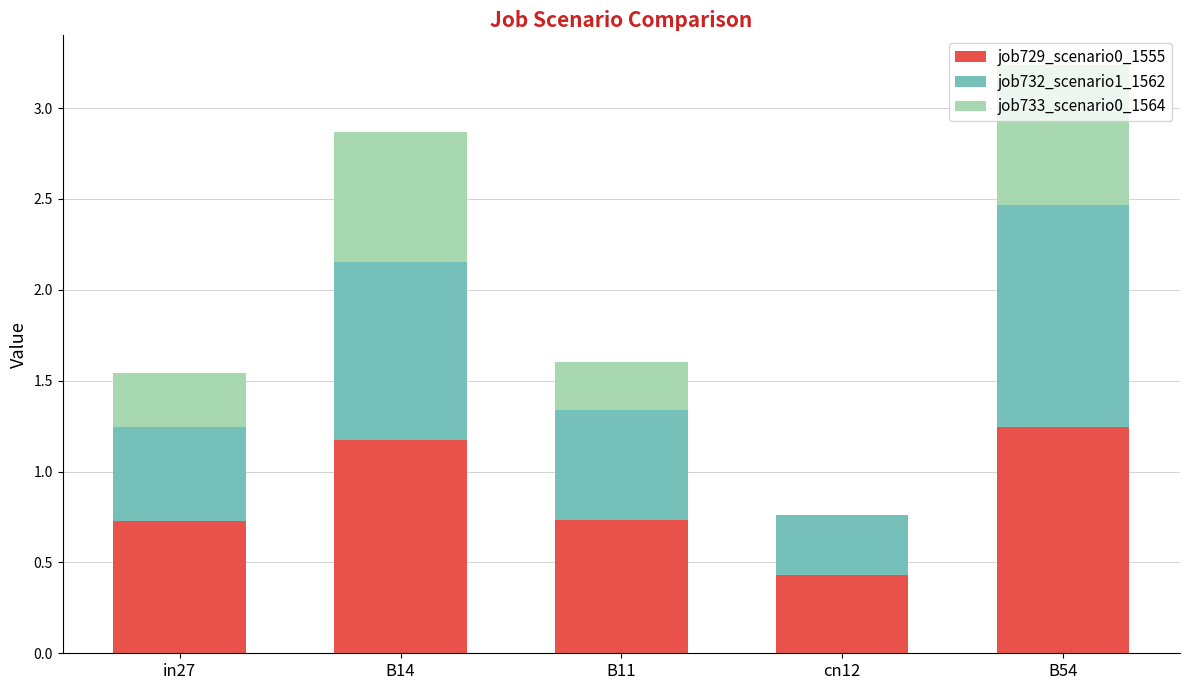

At which category is the sum across all series the highest?

B54